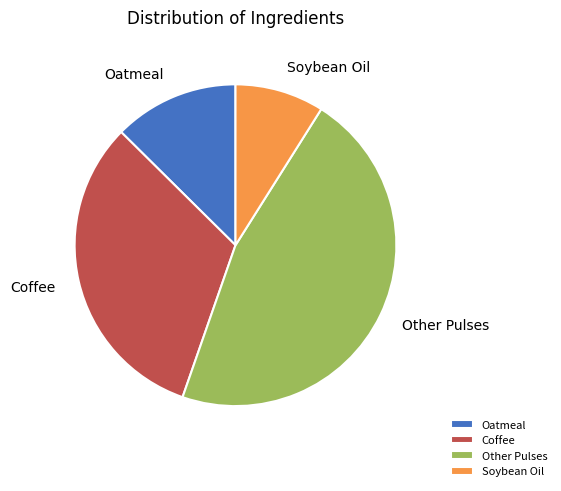

How many segments does this pie chart have?

4